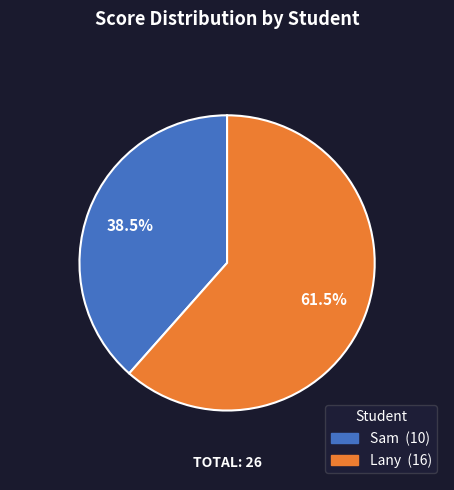

What is the smallest slice in the pie chart?

Sam